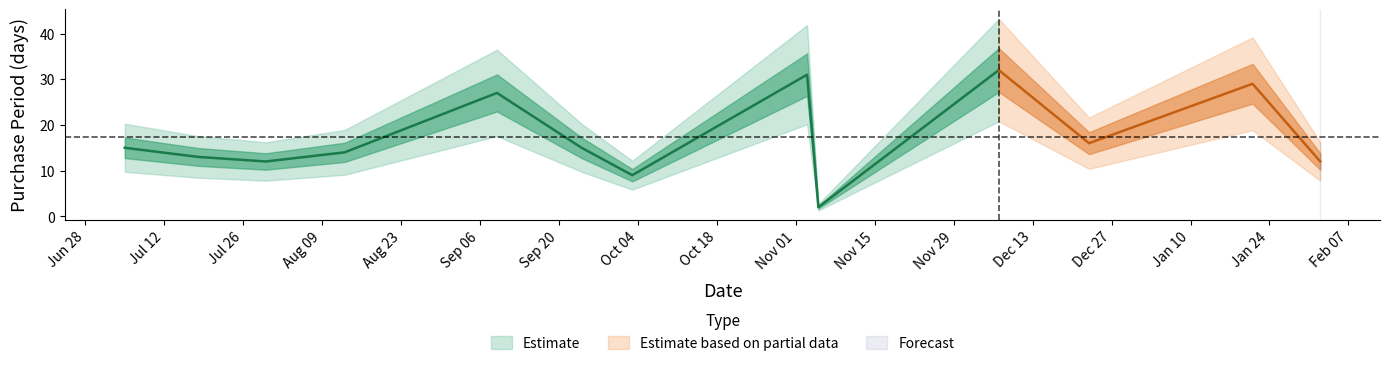

Which has a higher value, 2016-11-03 or 2016-11-05?

2016-11-03